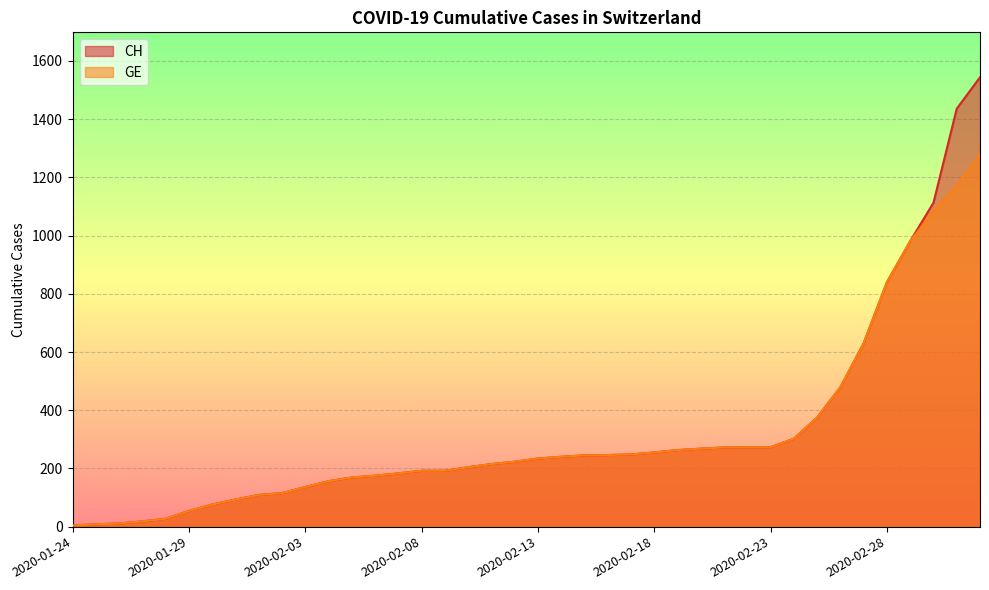

At how many categories does at least one series exceed 694?

5